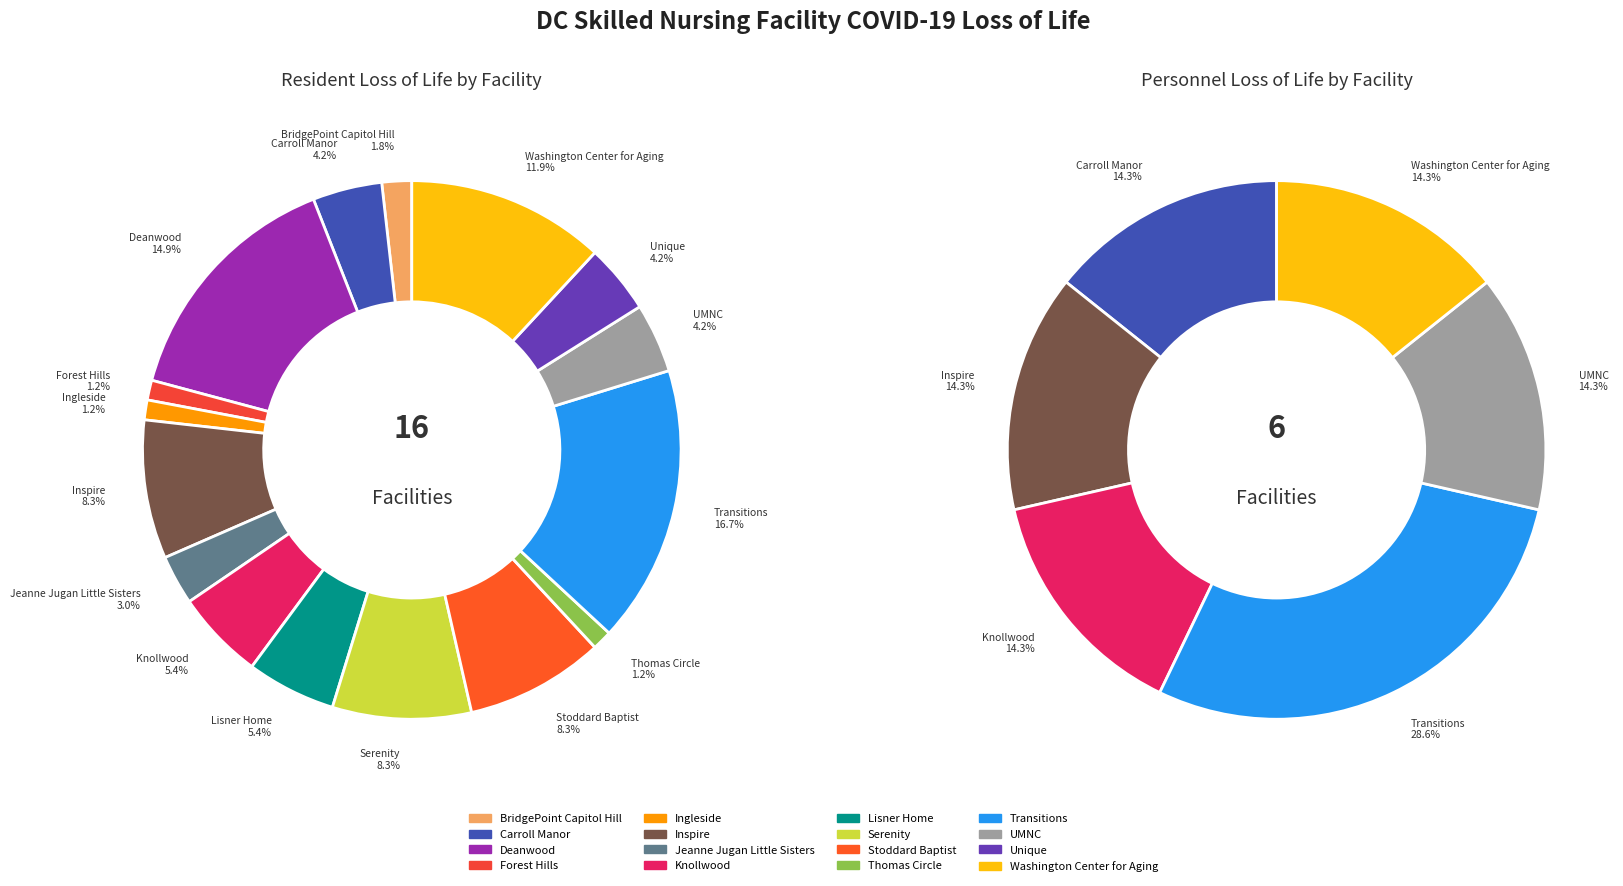

To the nearest percent, what is the average slice percentage?

6%